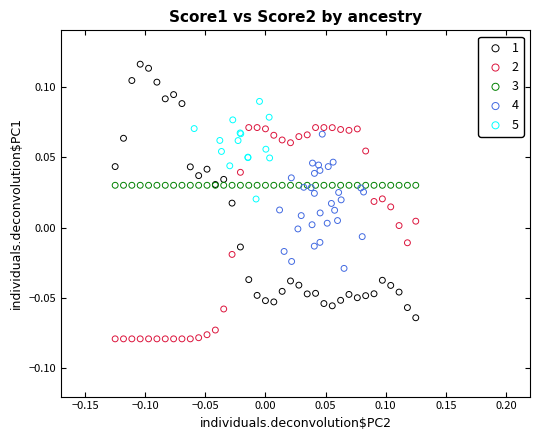

What are all the series names shown in the legend?

1, 2, 3, 4, 5